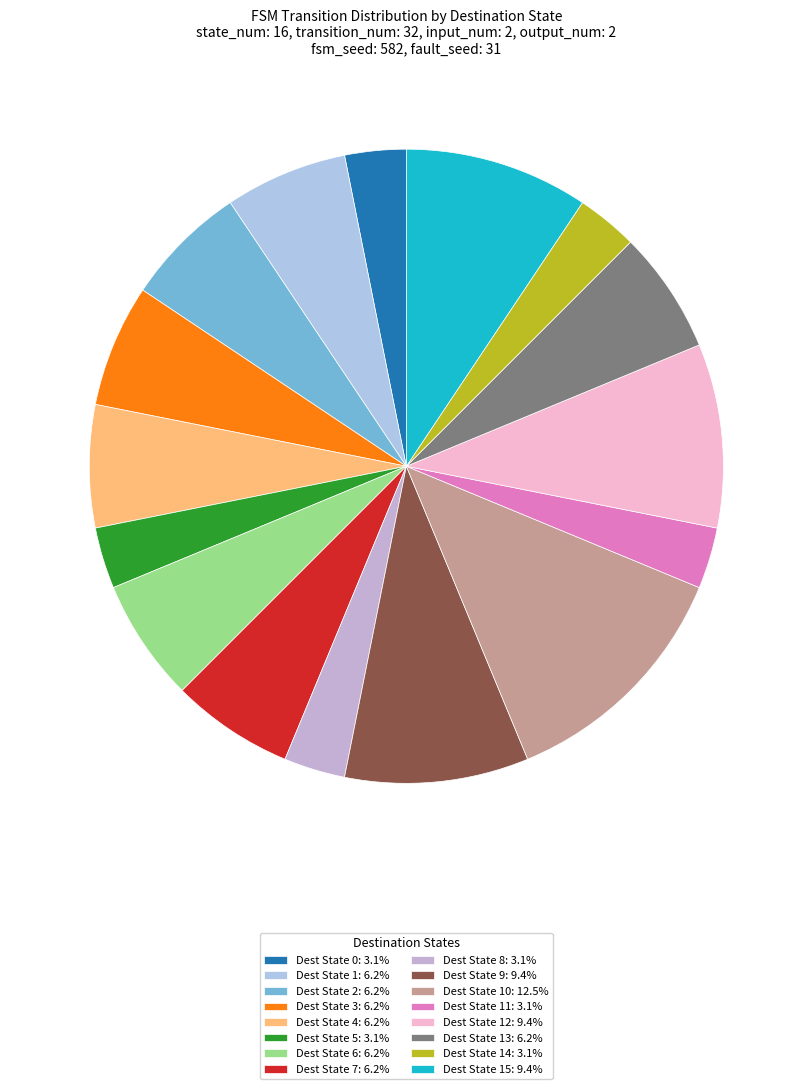

To the nearest percent, what is the difference between the largest and smallest slice percentages?

10%